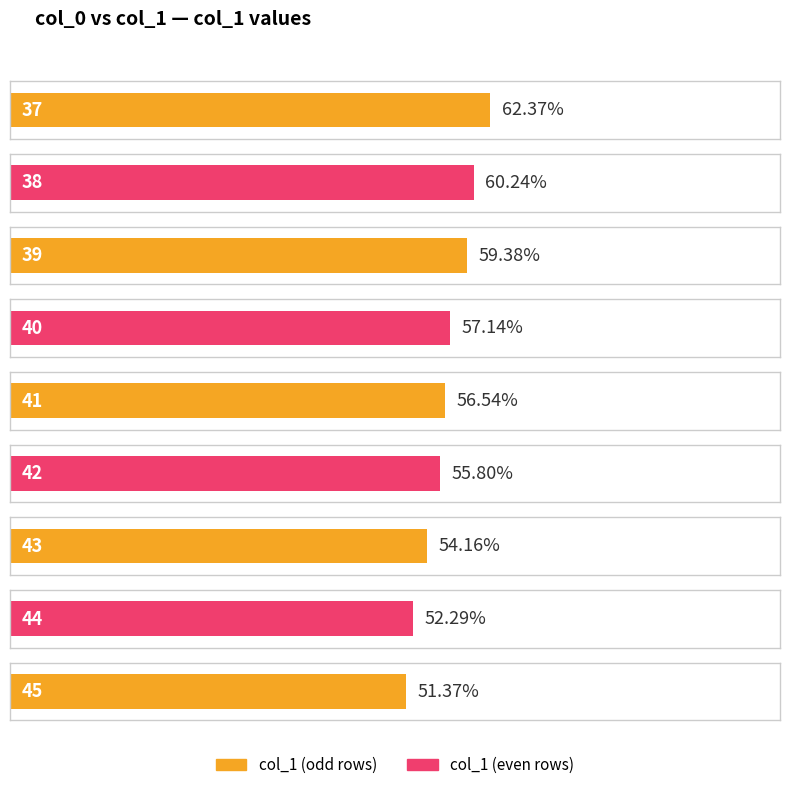

Are the bars grouped side by side (vs. stacked)?

No